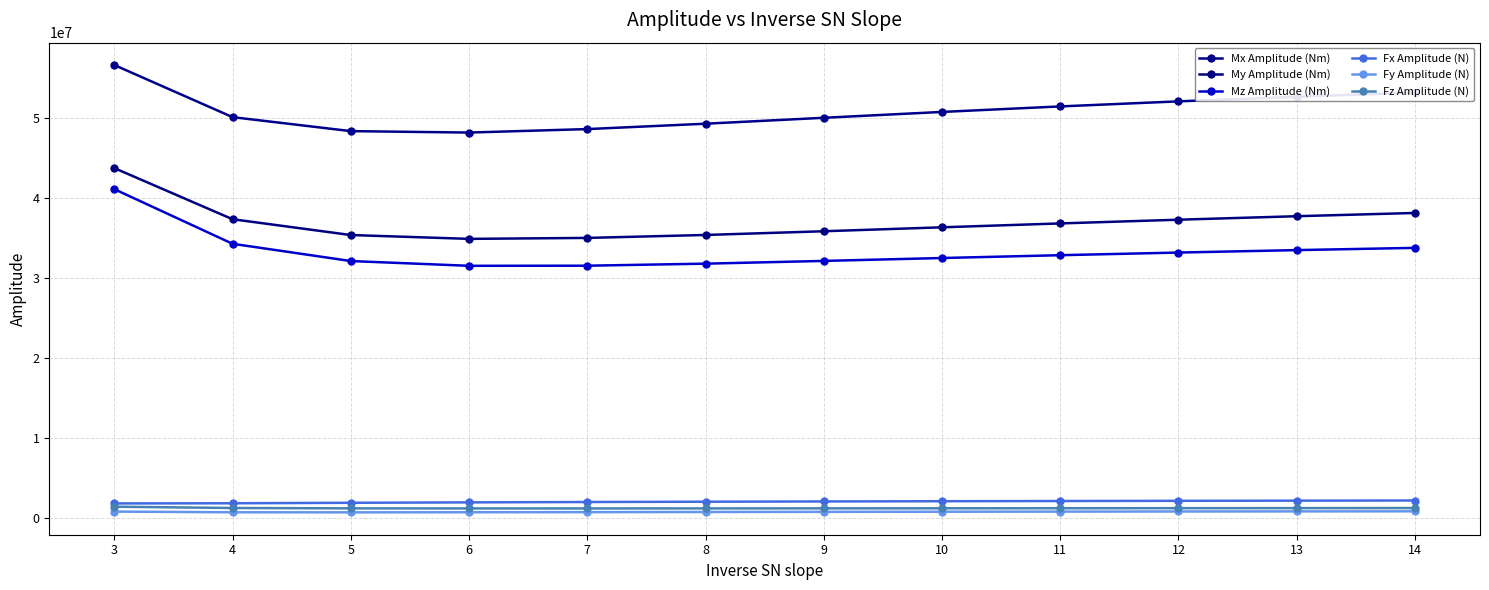

True or false: My Amplitude (Nm) and Fx Amplitude (N) cross at least once.

False